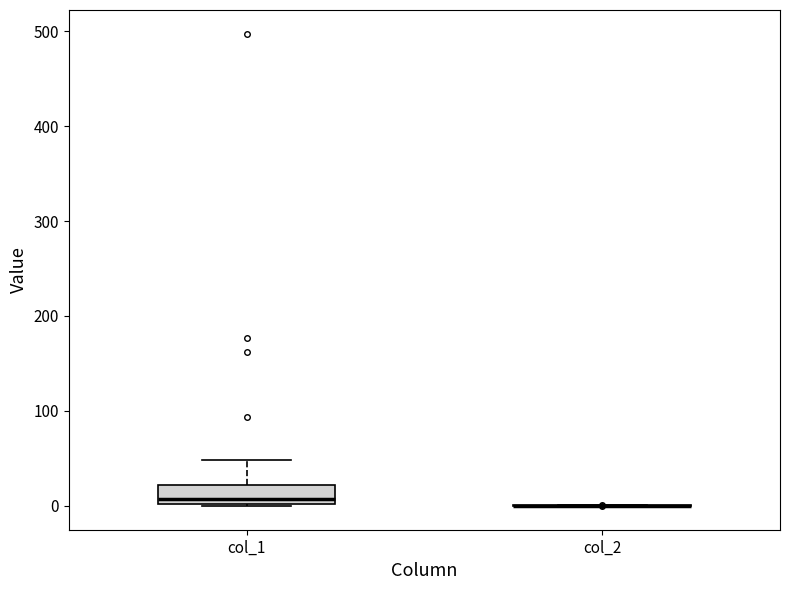

Where does the upper whisker of the box for col_1 end on the y-axis? The values are not printed on the chart, so give them approximately, as read against the axis.

50